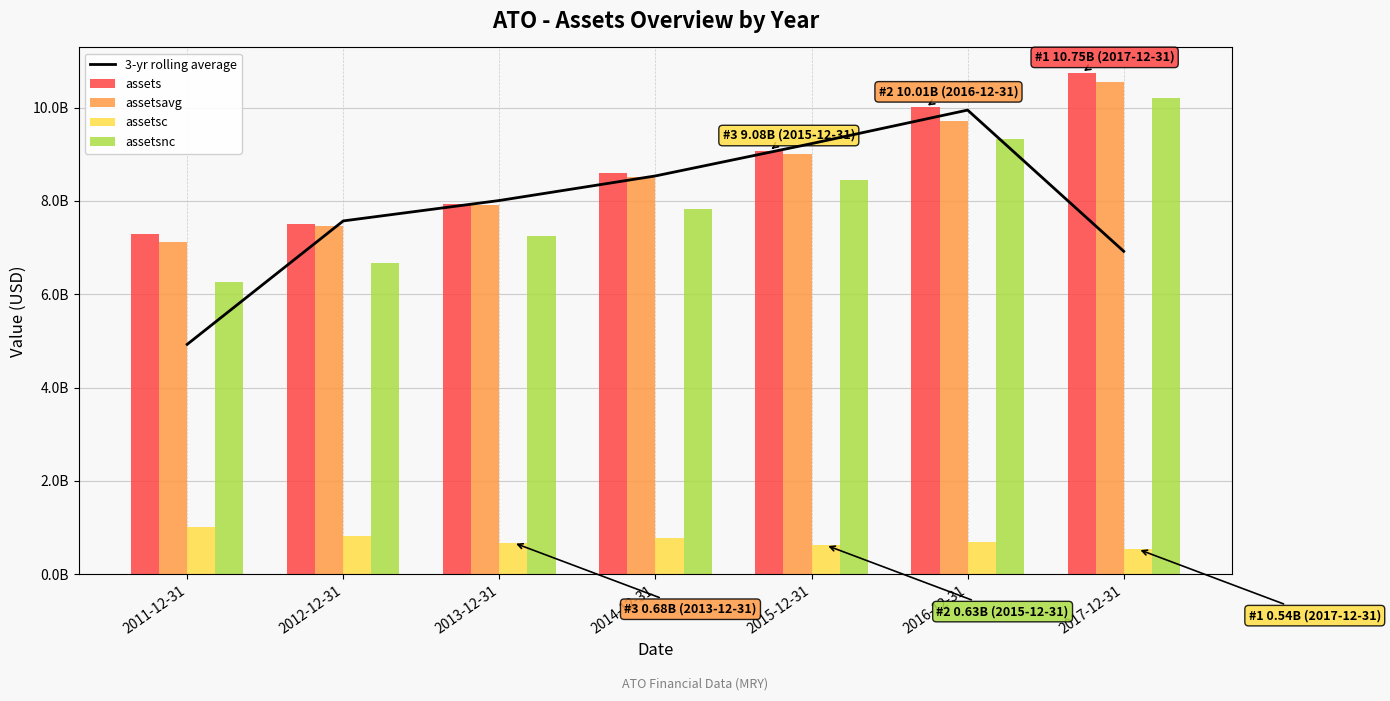

Is the value of assetsavg at 2017-12-31 greater than the value of 3-yr rolling average at 2017-12-31?

Yes